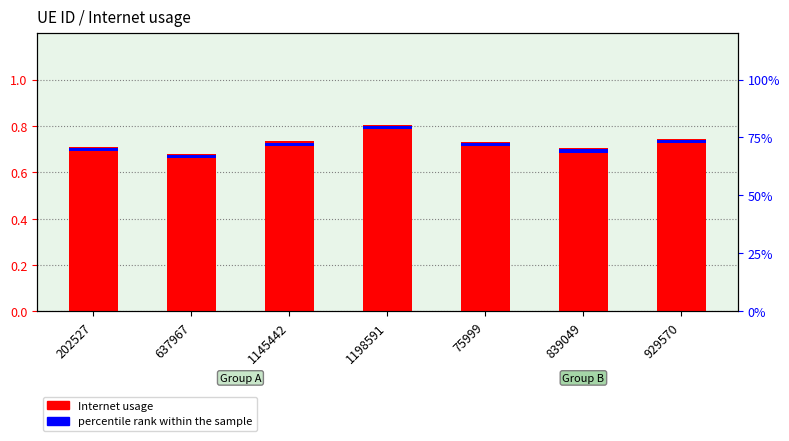

What is the sum of all values?

5.1